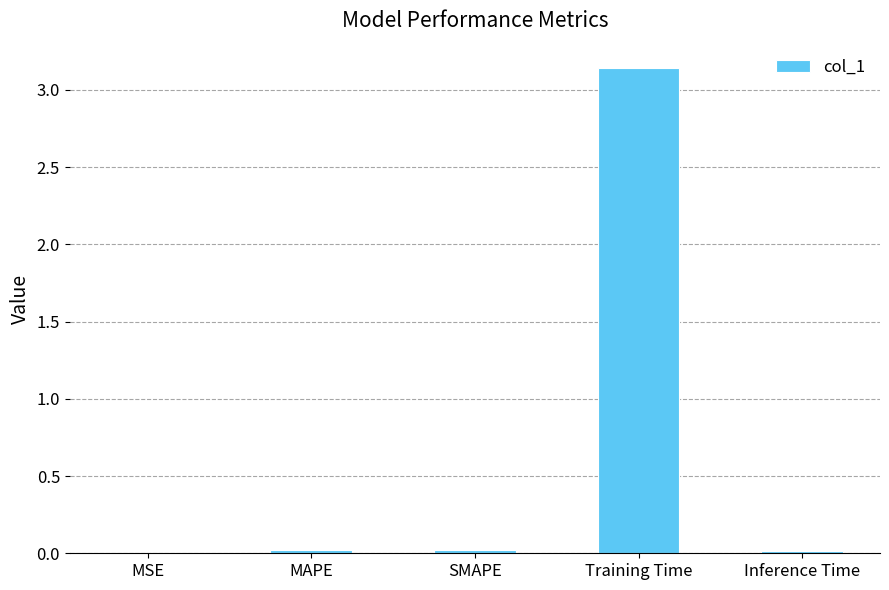

What is the sum of all values?

3.2